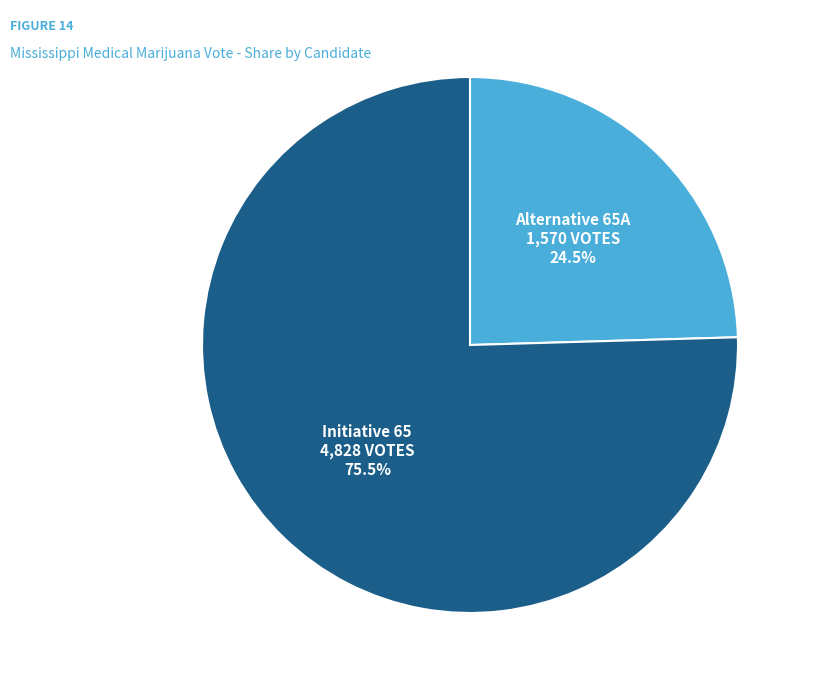

Does any single category account for the majority?

Yes